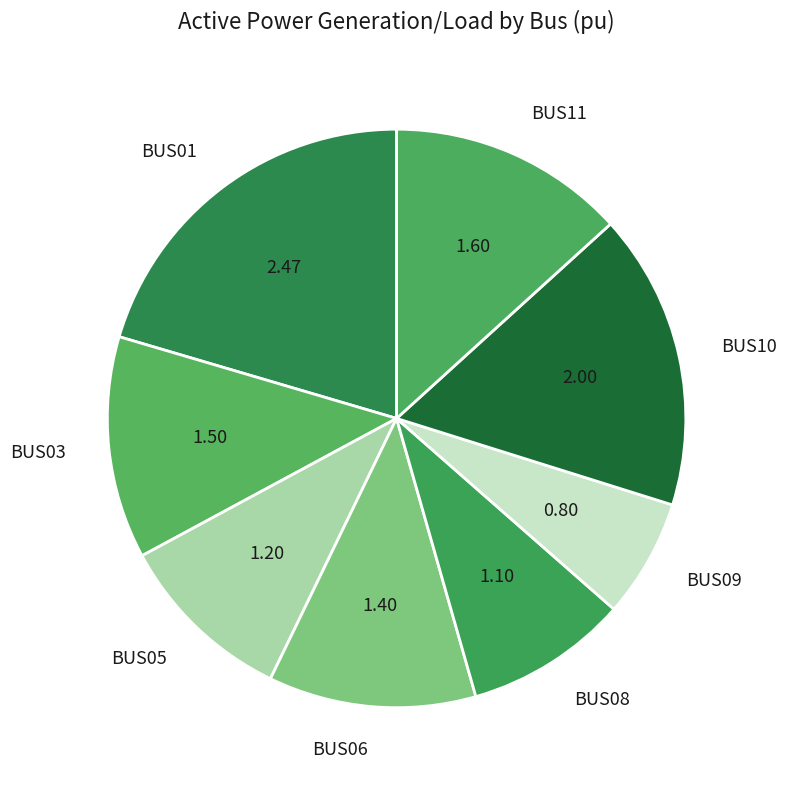

Combined, do BUS05 and BUS03 account for over 50%?

No